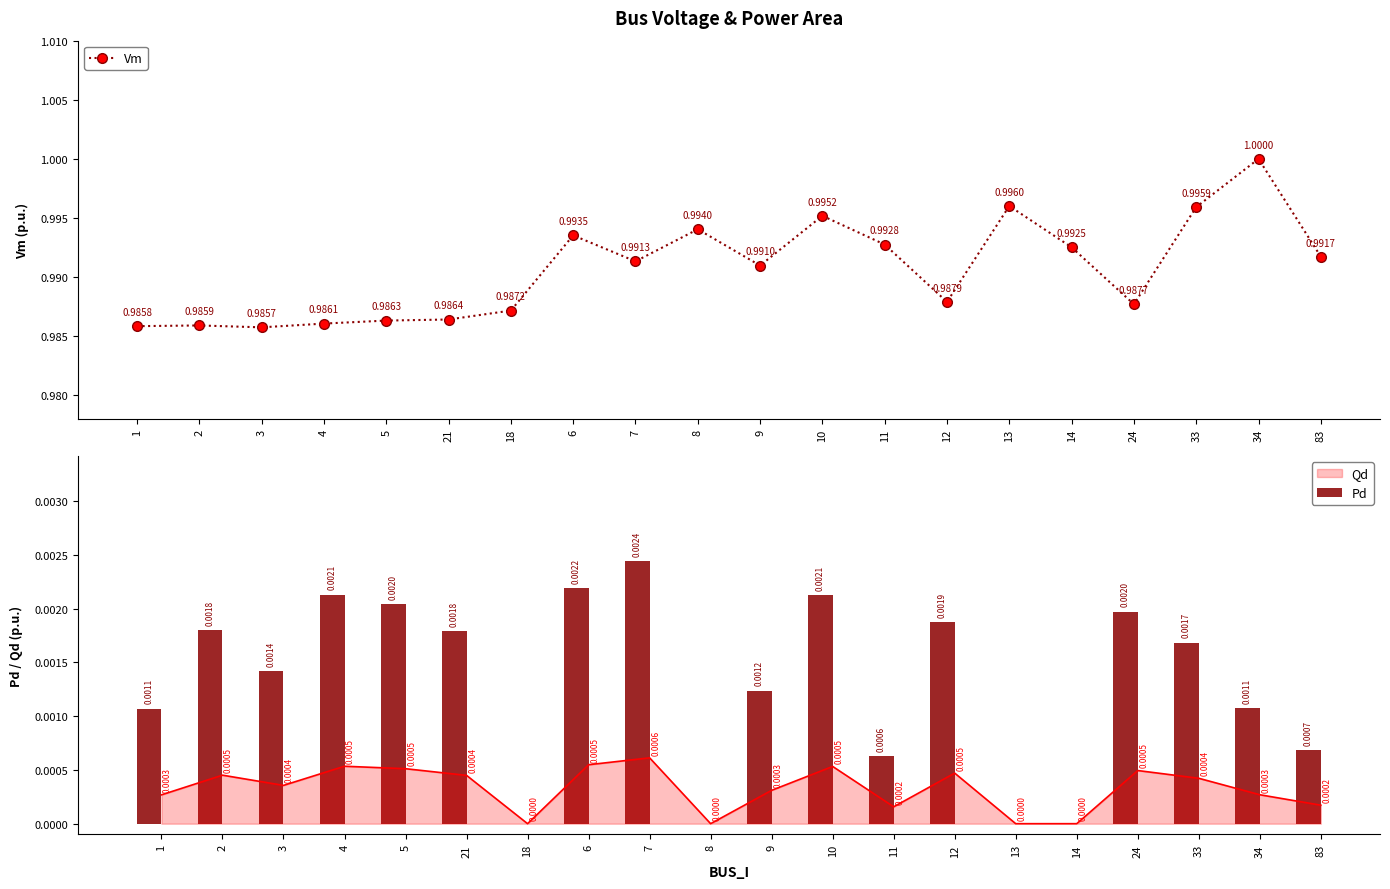

Reading right to left, list all the values displayed in this chart.

Vm: 83=1.0	34=1.0	33=1.0	24=1.0	14=1.0	13=1.0	12=1.0	11=1.0	10=1.0	9=1.0	8=1.0	7=1.0	6=1.0	18=1.0	21=1.0	5=1.0	4=1.0	3=1.0	2=1.0	1=1.0
Pd: 83=0.0	34=0.0	33=0.0	24=0.0	14=0.0	13=0.0	12=0.0	11=0.0	10=0.0	9=0.0	8=0.0	7=0.0	6=0.0	18=0.0	21=0.0	5=0.0	4=0.0	3=0.0	2=0.0	1=0.0